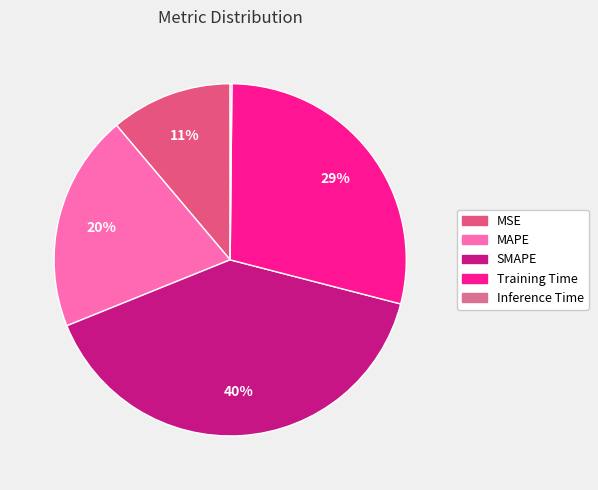

Between MAPE and SMAPE, which is larger?

SMAPE